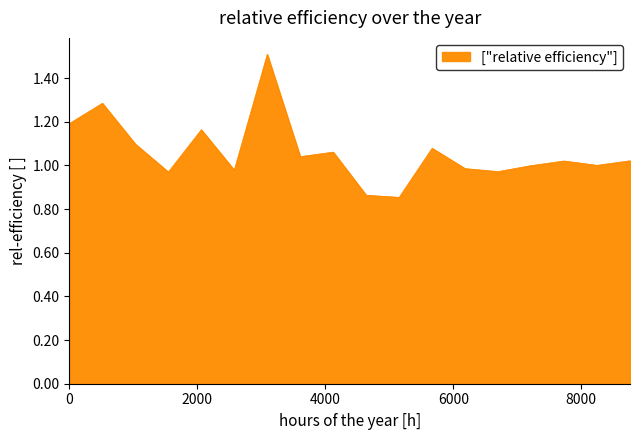

How many categories are shown in the chart?

18